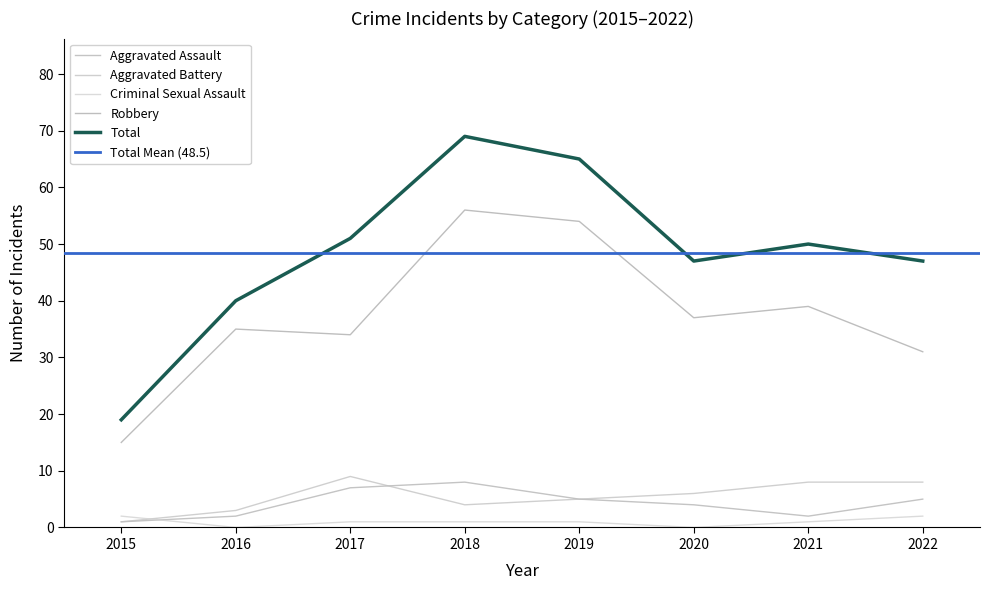

What is the approximate value of Total at 2019, to the nearest 10?

60